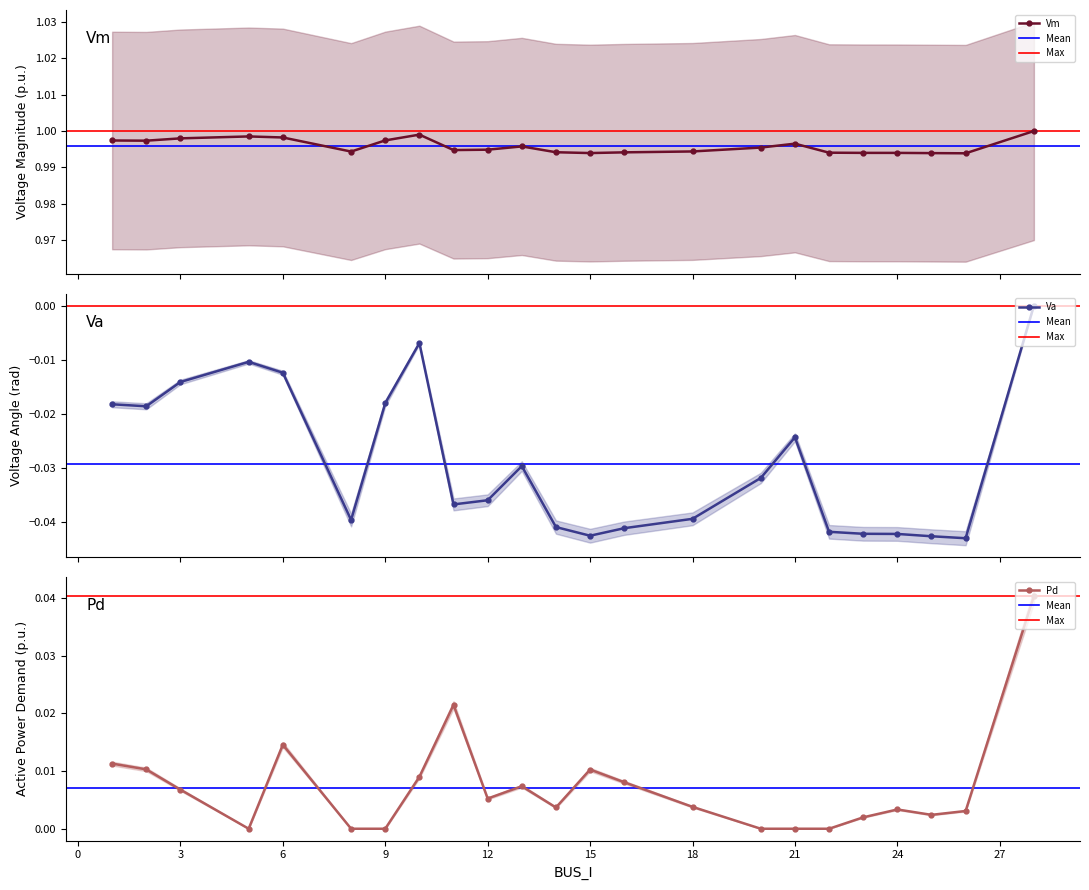

Reading right to left, what are all the values shown in this chart?

Vm: 1.0	1.0	1.0	1.0	1.0	1.0	1.0	1.0	1.0	1.0	1.0	1.0	1.0	1.0	1.0	1.0	1.0	1.0	1.0	1.0	1.0	1.0	1.0
Va: 0.0	-0.0	-0.0	-0.0	-0.0	-0.0	-0.0	-0.0	-0.0	-0.0	-0.0	-0.0	-0.0	-0.0	-0.0	-0.0	-0.0	-0.0	-0.0	-0.0	-0.0	-0.0	-0.0
Pd: 0.0	0.0	0.0	0.0	0.0	0.0	0.0	0.0	0.0	0.0	0.0	0.0	0.0	0.0	0.0	0.0	0.0	0.0	0.0	0.0	0.0	0.0	0.0